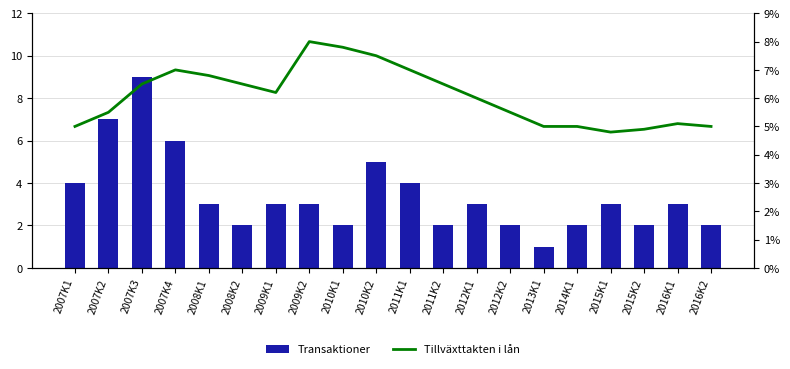

Rank the series at 2010K2 from highest to lowest value.

Tillväxttakten i lån, Transaktioner